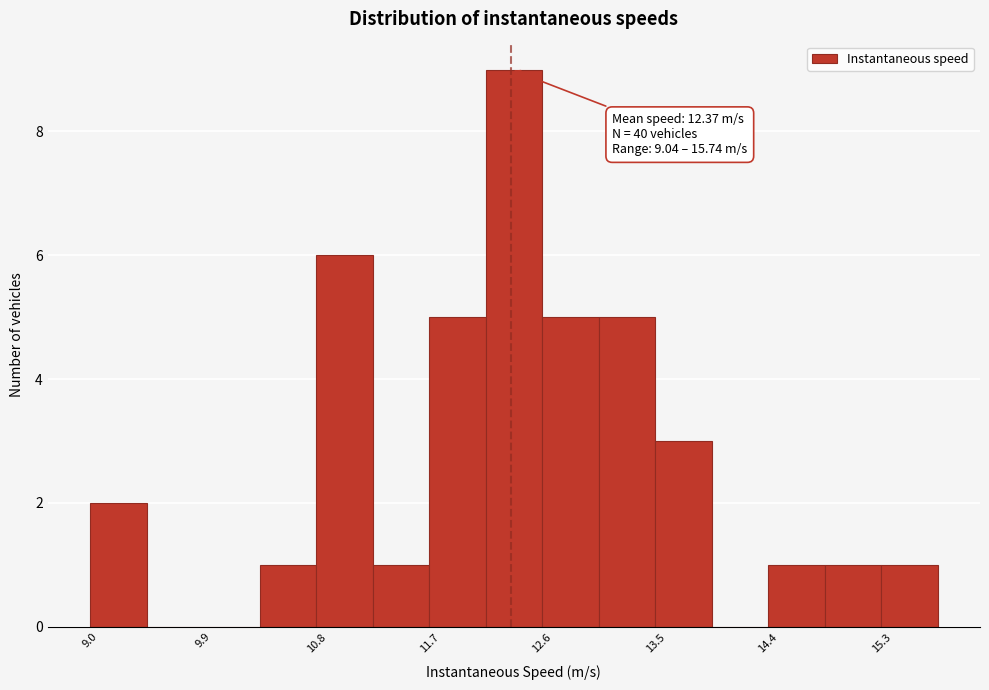

Over which range of the x-axis is the bar tallest?

12.2 to 12.6